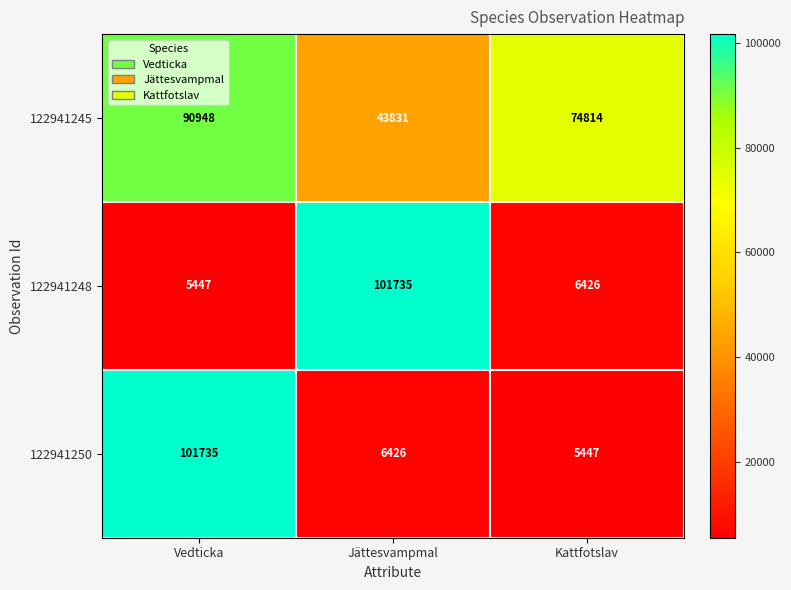

What is the difference between the 122941248 values at Vedticka and Jättesvampmal?

96288